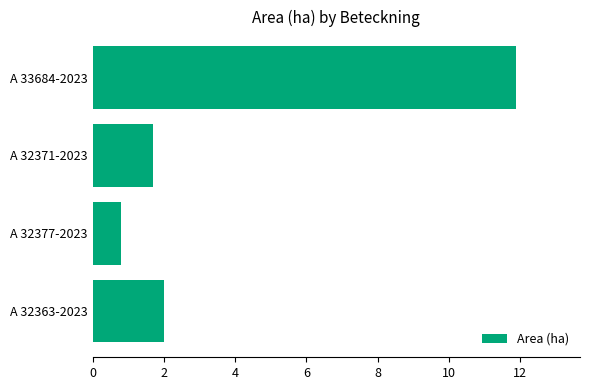

Which has a higher value, A 33684-2023 or A 32371-2023?

A 33684-2023